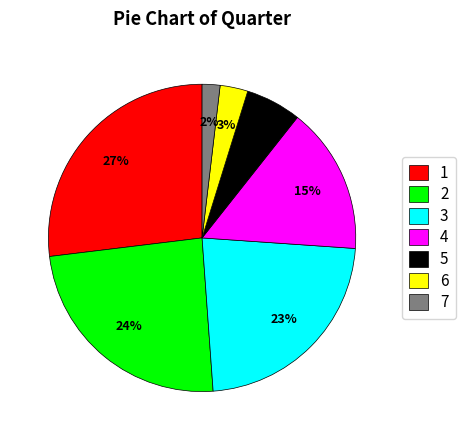

Which has a higher value, 5 or 6?

5